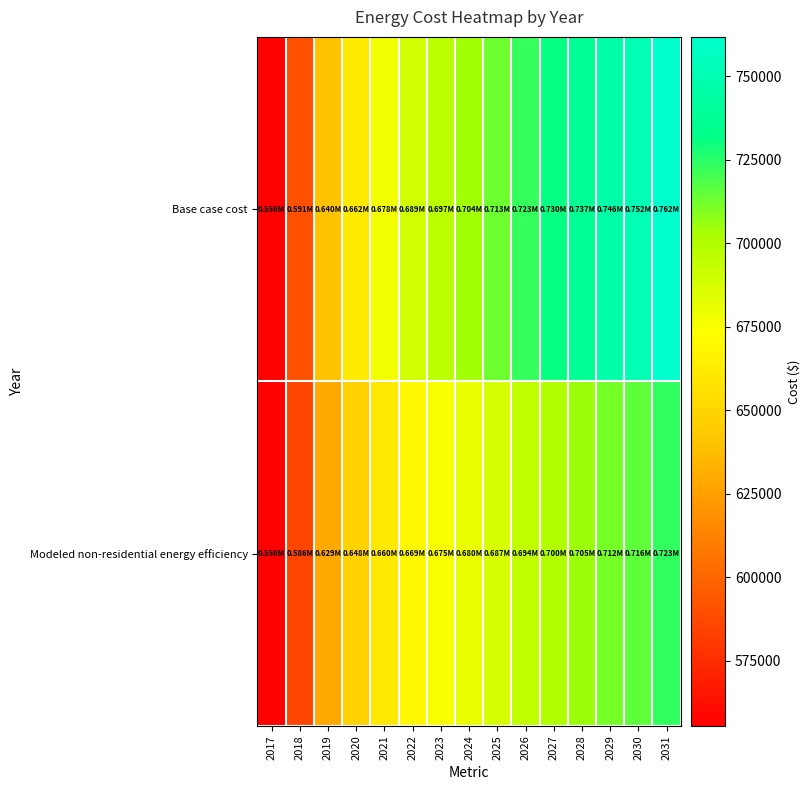

Reading left to right, extract all data points from this chart.

Base case cost: 2017=555549.4	2018=590724.1	2019=639577.8	2020=662050.5	2021=677683.7	2022=689408.6	2023=697225.2	2024=704064.7	2025=712858.4	2026=722629.1	2027=730445.7	2028=737285.2	2029=746078.9	2030=751941.3	2031=761712.1
Modeled non-residential energy efficiency: 2017=555679.3	2018=585992.8	2019=628761.5	2020=647619.4	2021=660304.8	2022=669477.6	2023=675137.1	2024=679943.3	2025=686556.2	2026=694088.3	2027=699877.7	2028=704810.8	2029=711547.7	2030=715653.0	2031=723334.6